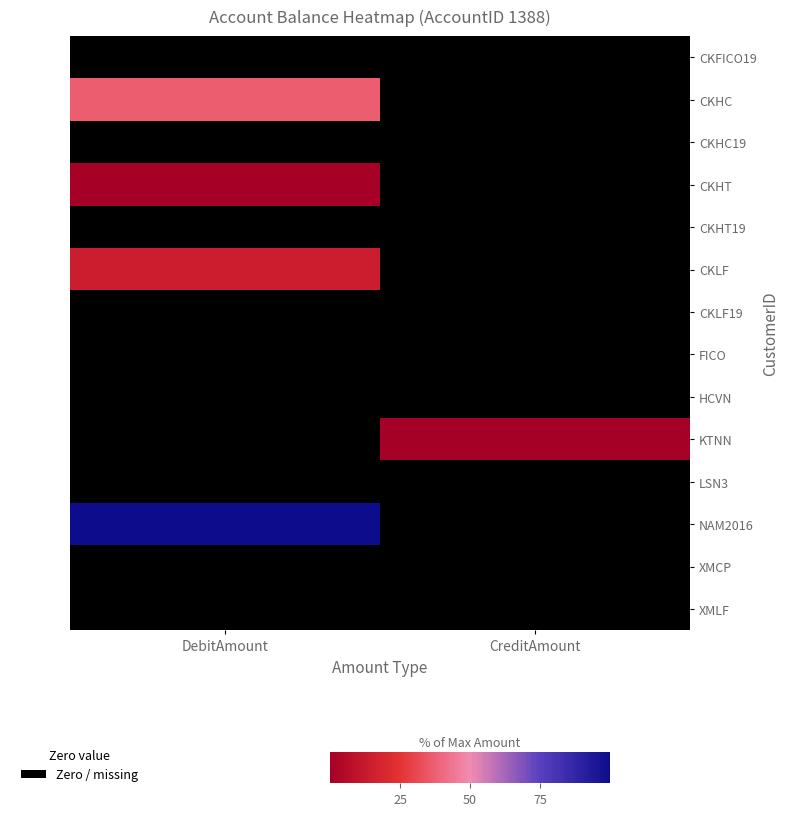

At which category is the sum across all series the highest?

DebitAmount